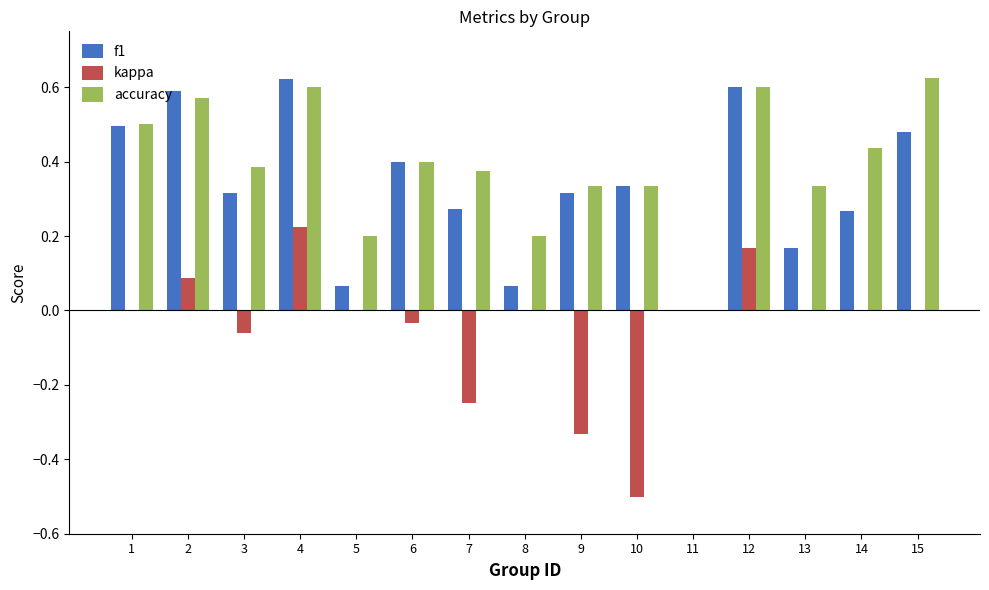

Which series has the largest total across all categories?

accuracy